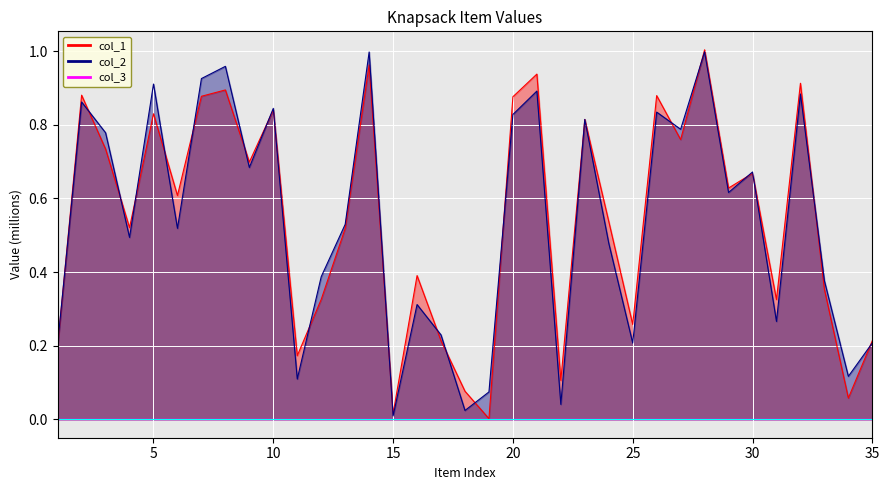

True or false: col_1 has more than 1 interior local peaks.

True